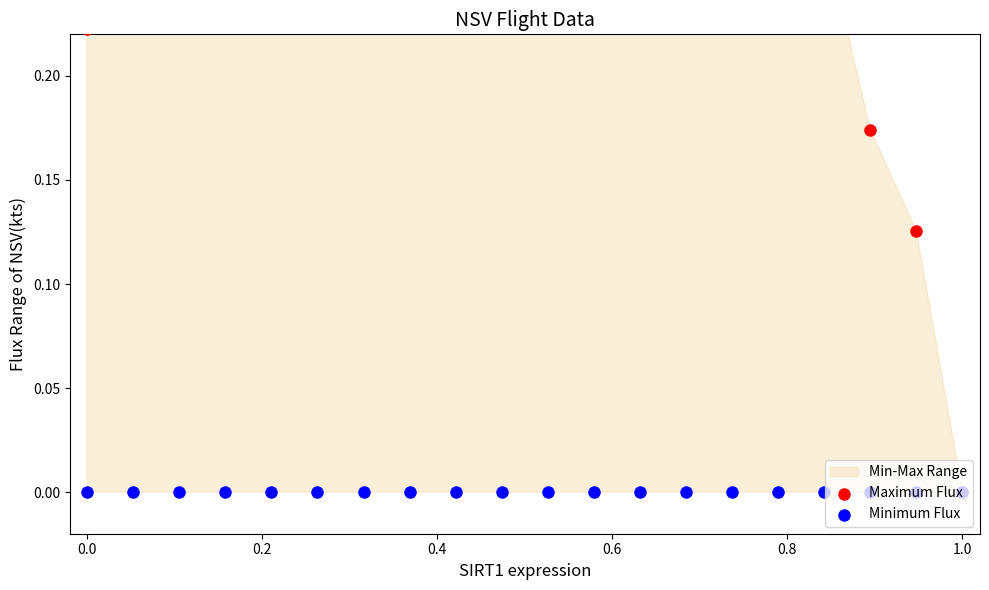

Which series has the widest spread of Y values?

Maximum Flux